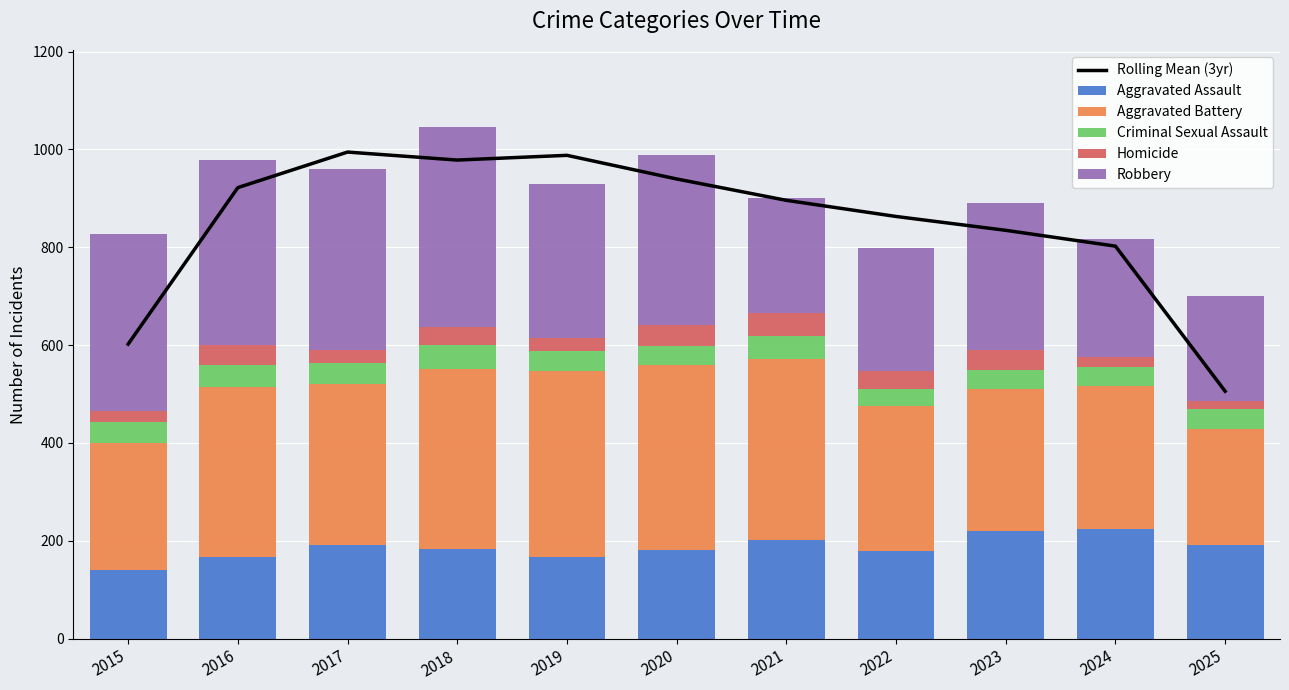

List the labels in order of Rolling Mean (3yr) value, largest first.

2017, 2019, 2018, 2020, 2016, 2021, 2022, 2023, 2024, 2015, 2025